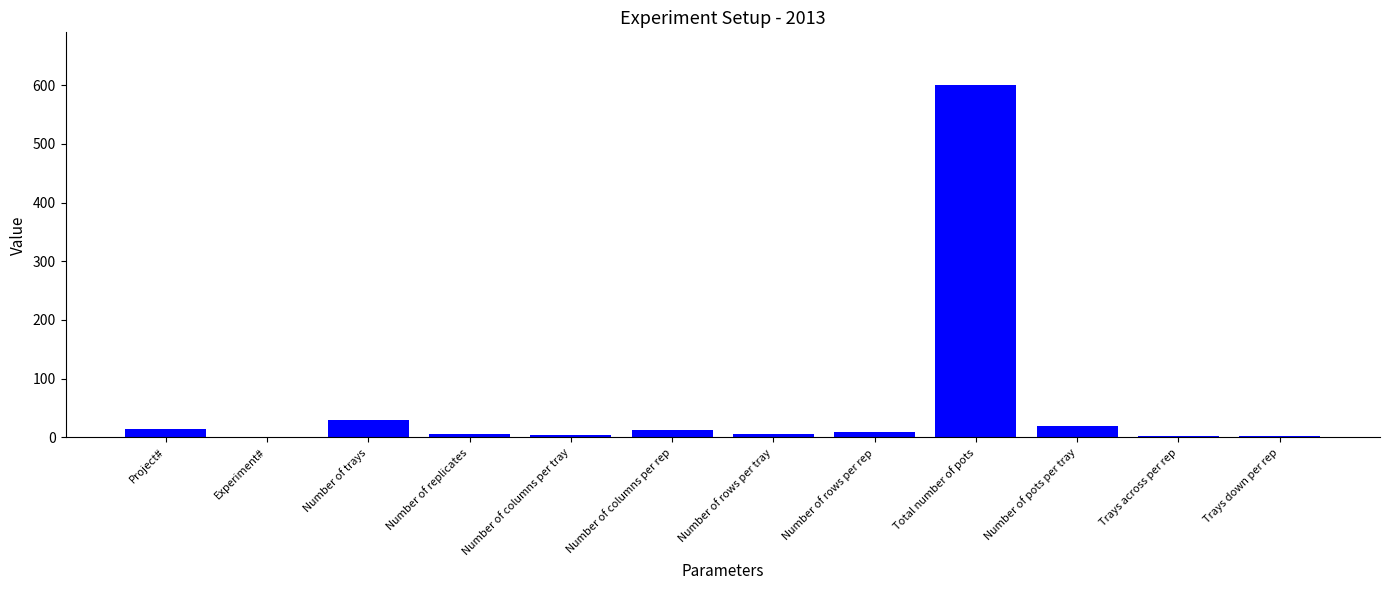

What is the sum of all values?

706